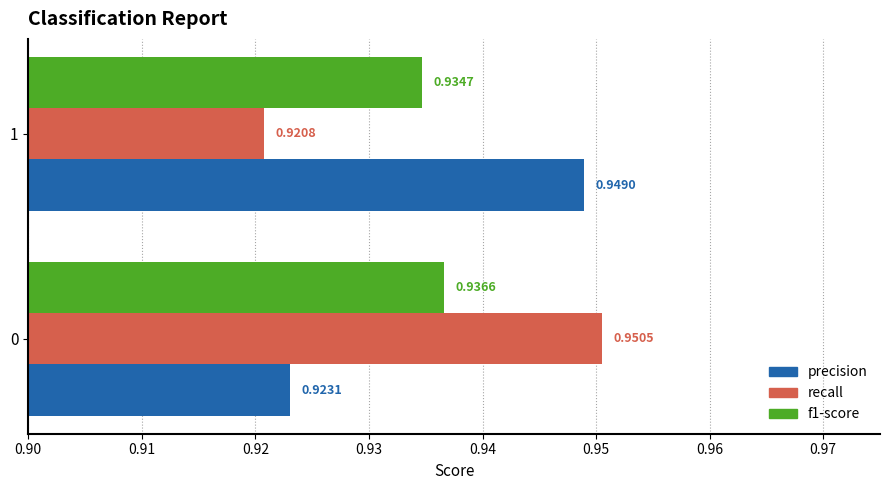

What is the sum of the f1-score values at 1 and 0?

1.9